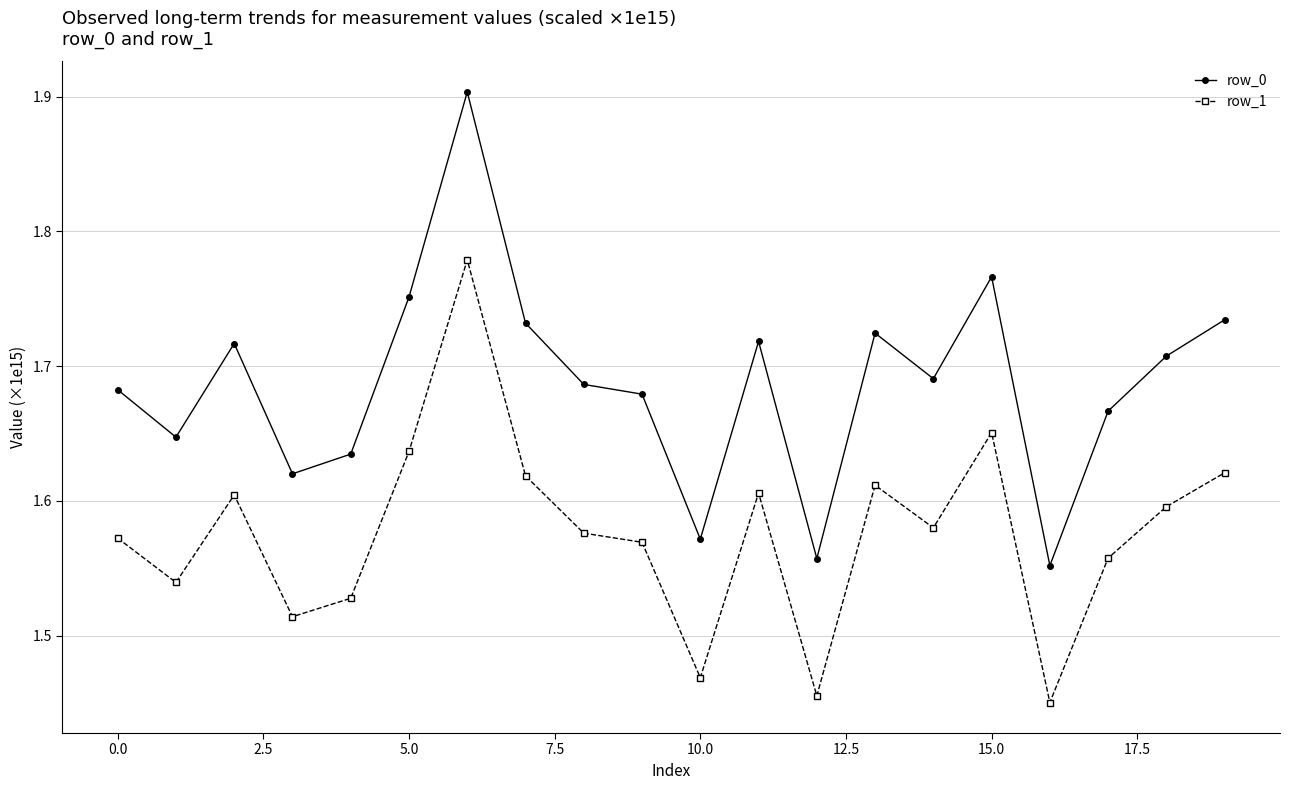

True or false: row_1 and row_0 cross at least once.

False